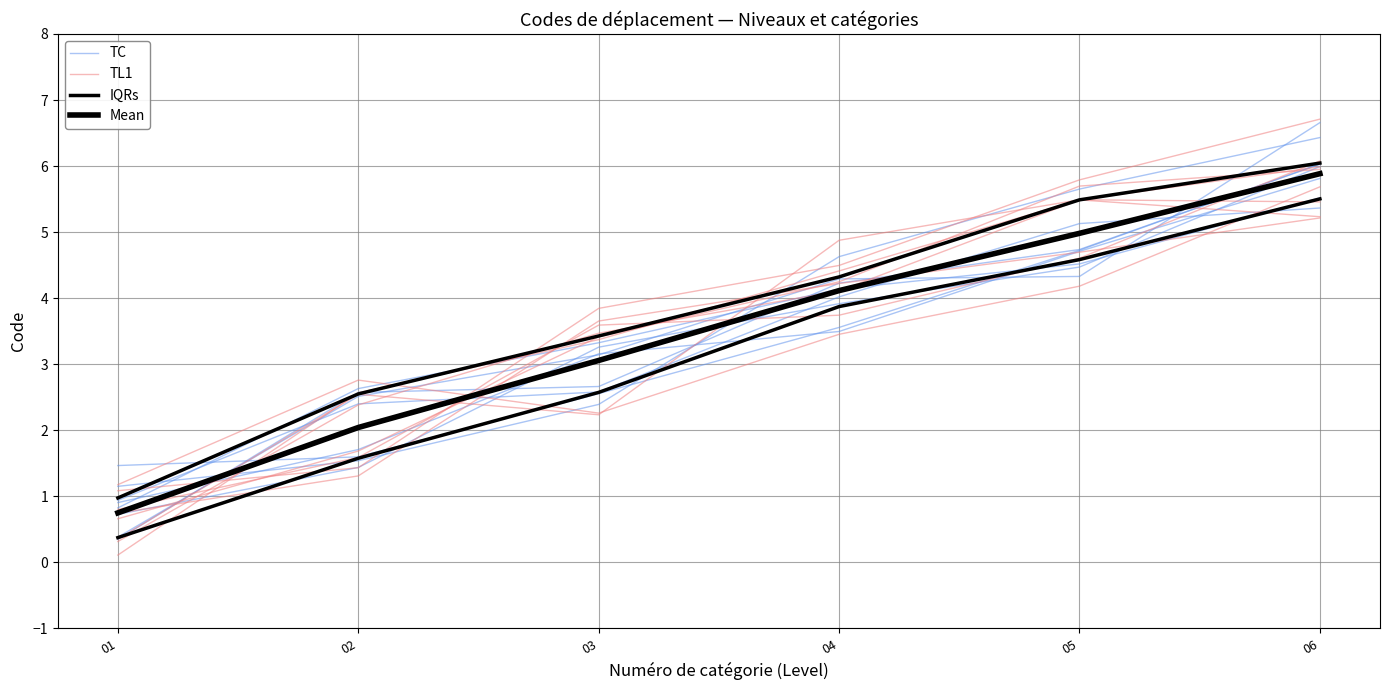

What is the difference between the highest and lowest values at 03?

1.3